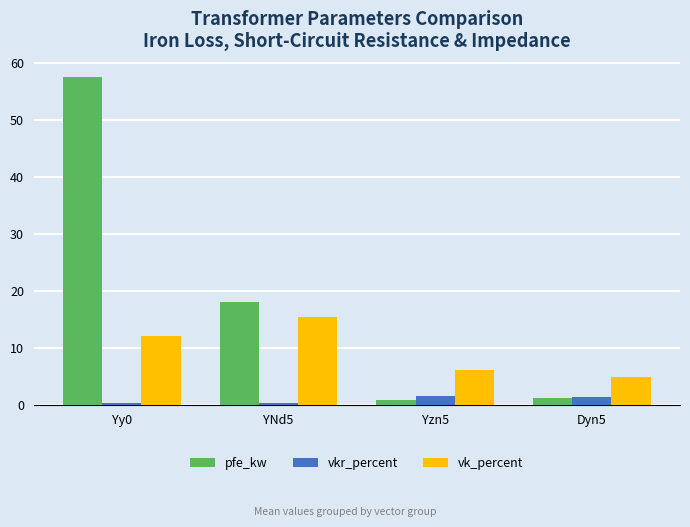

Which series changed the most between YNd5 and Yzn5?

pfe_kw